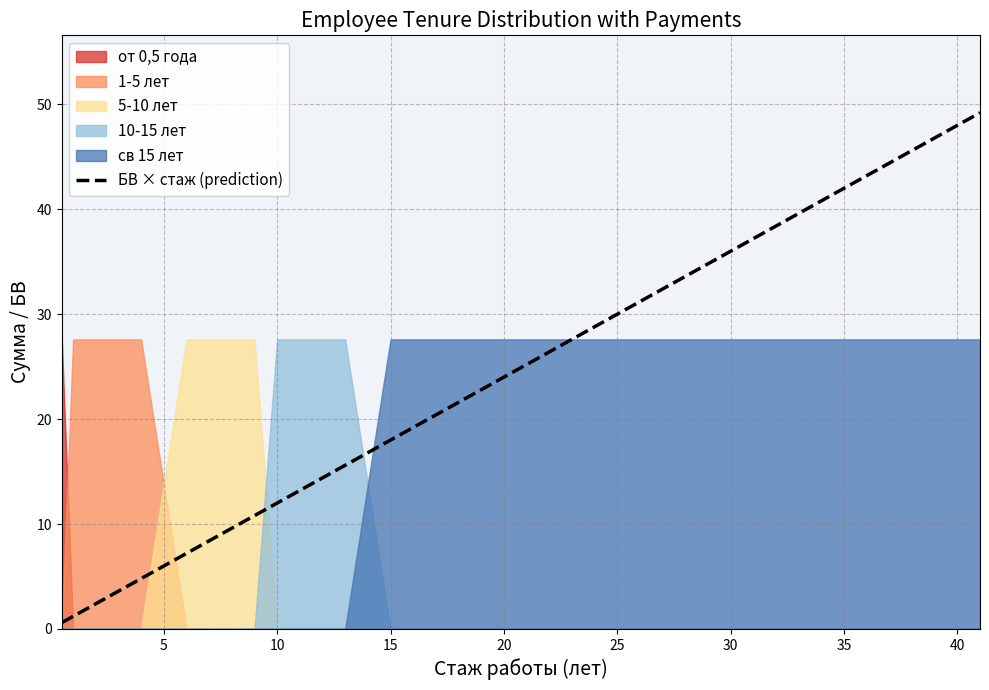

The value of БВ × стаж (prediction) at 10 is 7.4. True or false?

False